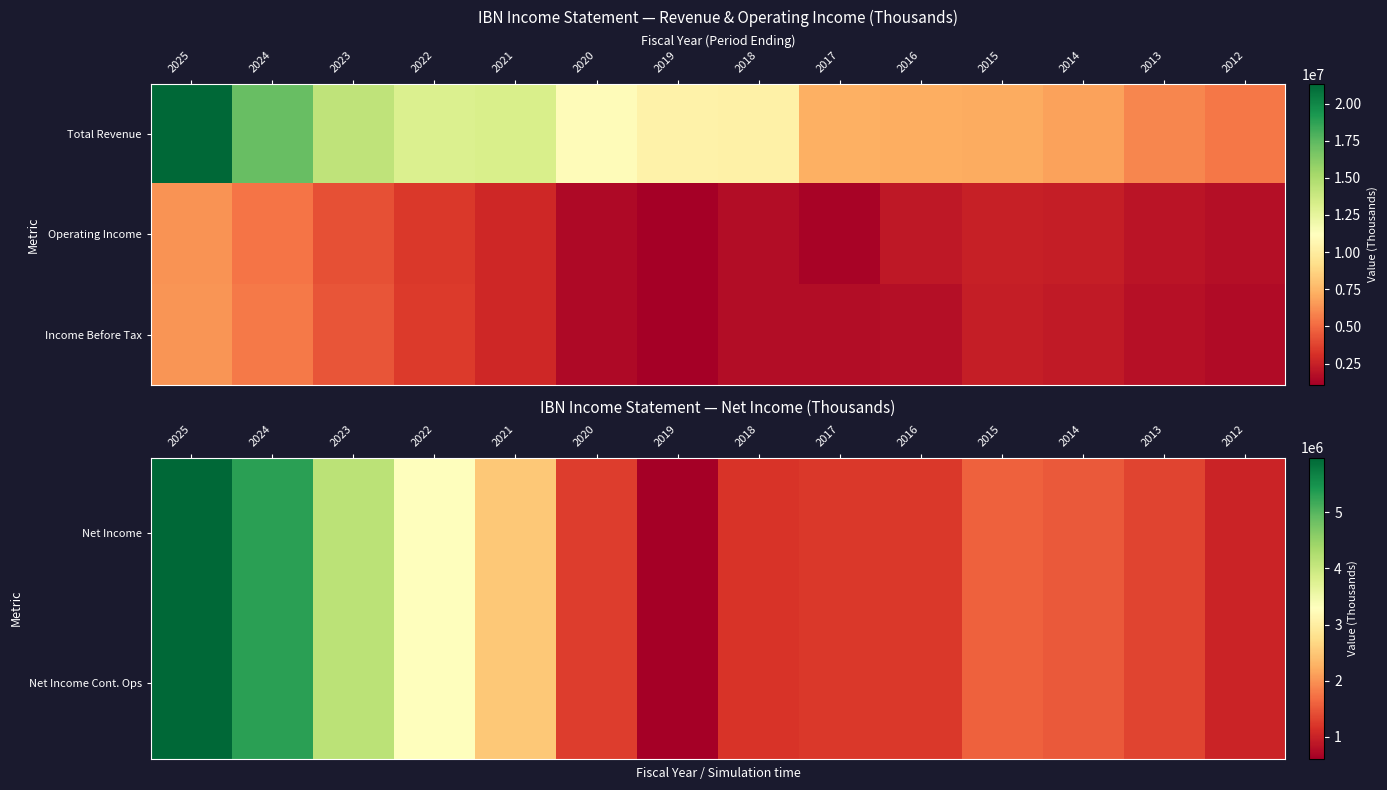

Read the Income Before Tax value at 2017, to the nearest 10.

1655700